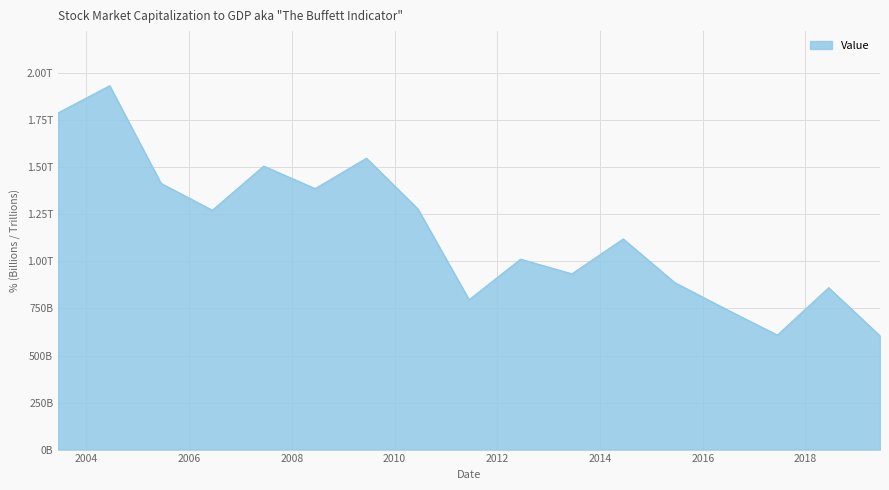

List the labels in order of value, smallest first.

2019-06-15, 2017-06-15, 2016-06-15, 2011-06-15, 2018-06-15, 2015-06-15, 2013-06-15, 2012-06-15, 2014-06-15, 2006-06-15, 2010-06-15, 2008-06-15, 2005-06-15, 2007-06-15, 2009-06-15, 2003-06-15, 2004-06-15